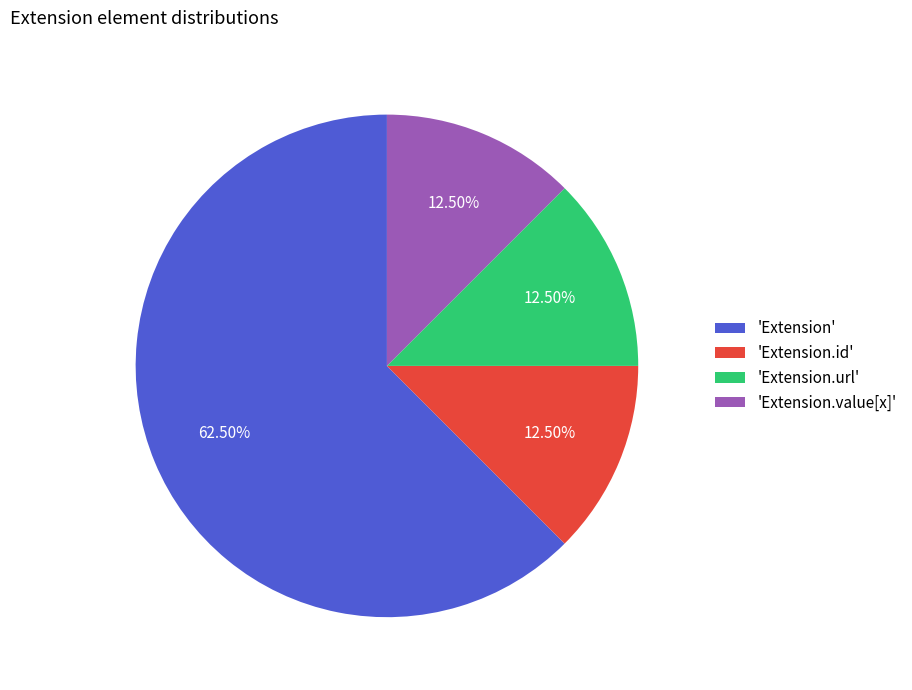

How many segments does this pie chart have?

4